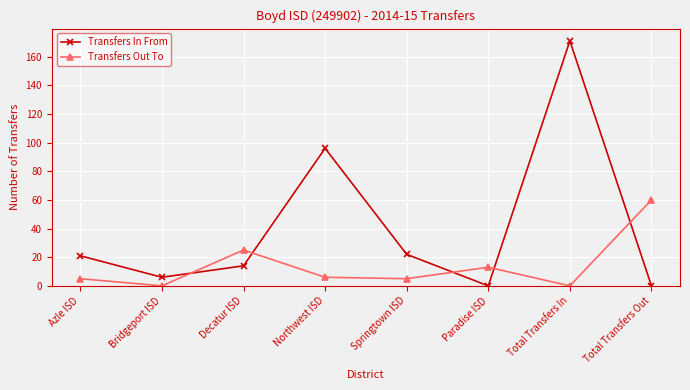

Between which two adjacent categories do Transfers Out To and Transfers In From first intersect?

Bridgeport ISD and Decatur ISD